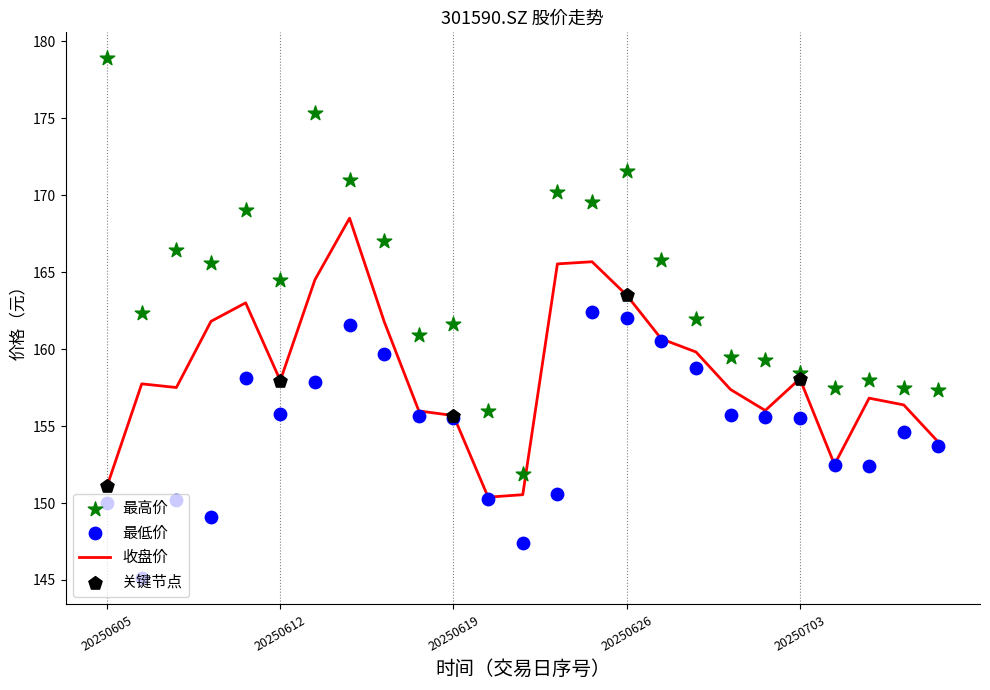

Is it true that 收盘价 equals 48.1 at 20250605?

False